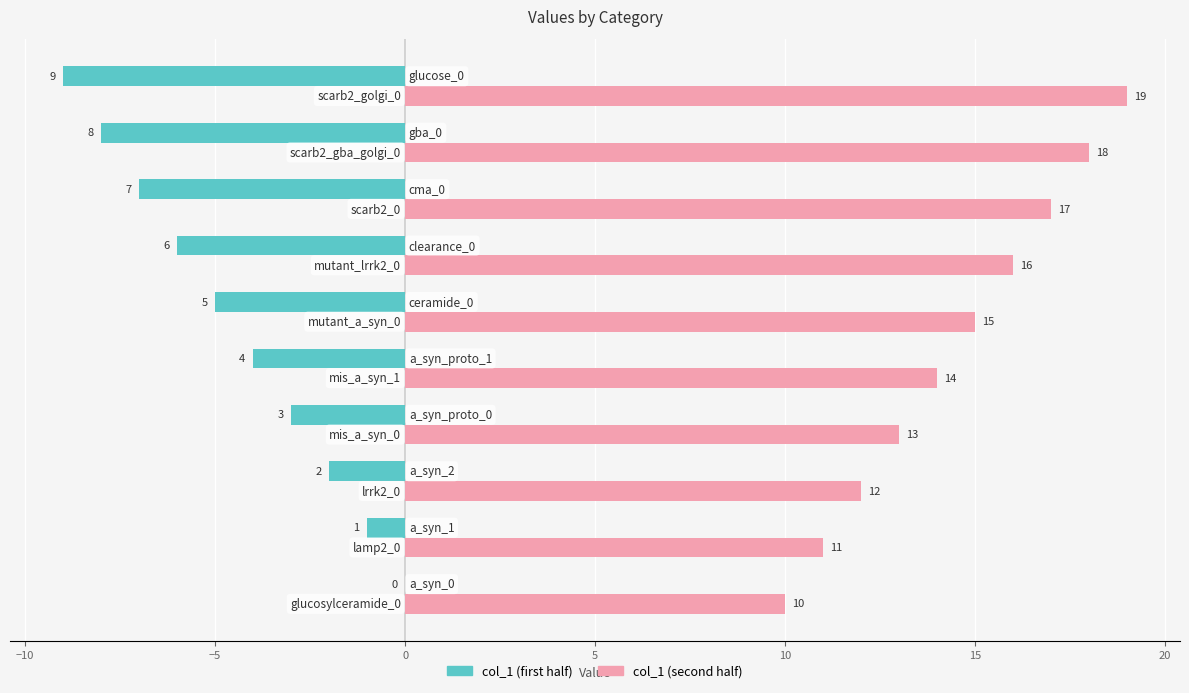

How many col_1 (second half) values are between 12 and 17?

6